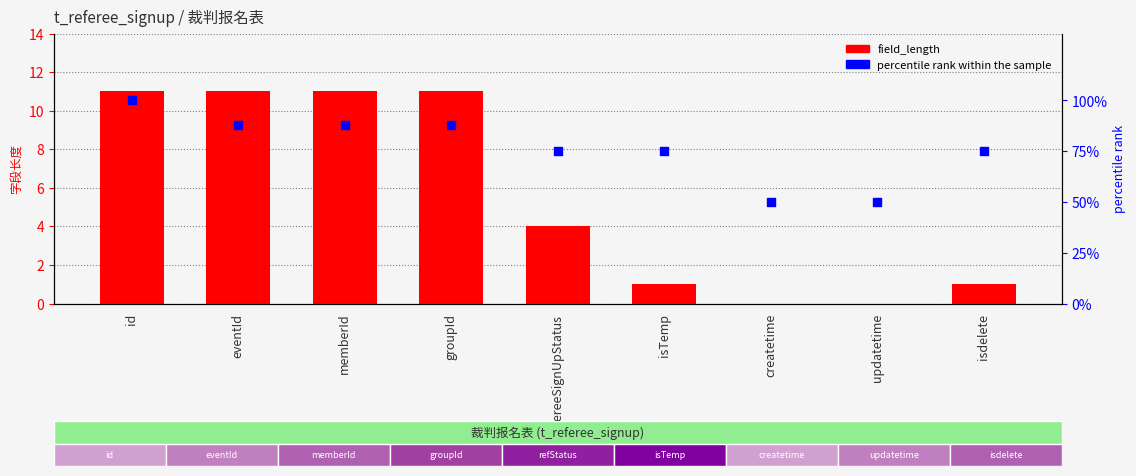

What are all the series names shown in the legend?

field_length, percentile rank within the sample